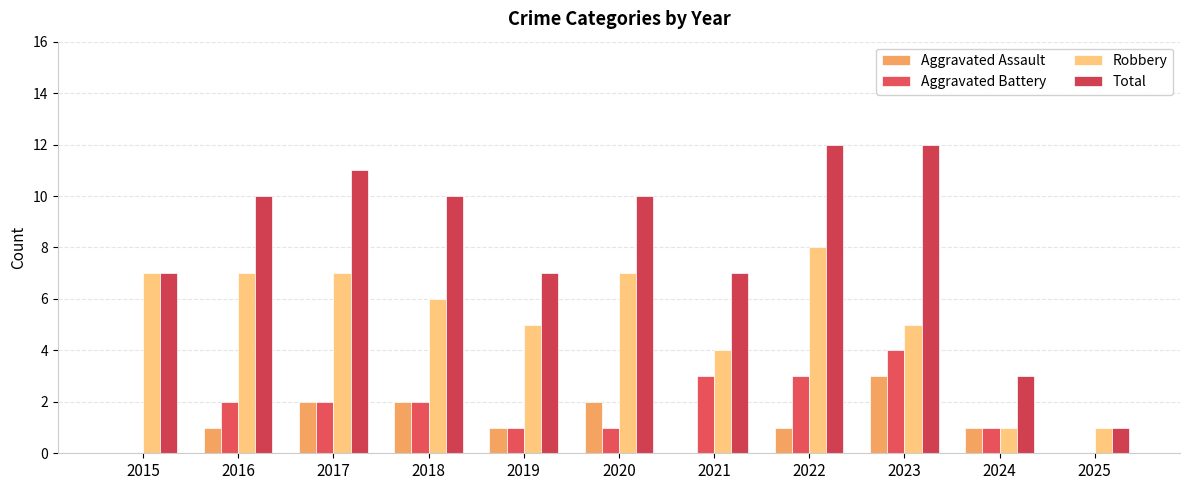

Is the value of Total at 2015 greater than the value of Robbery at 2018?

Yes